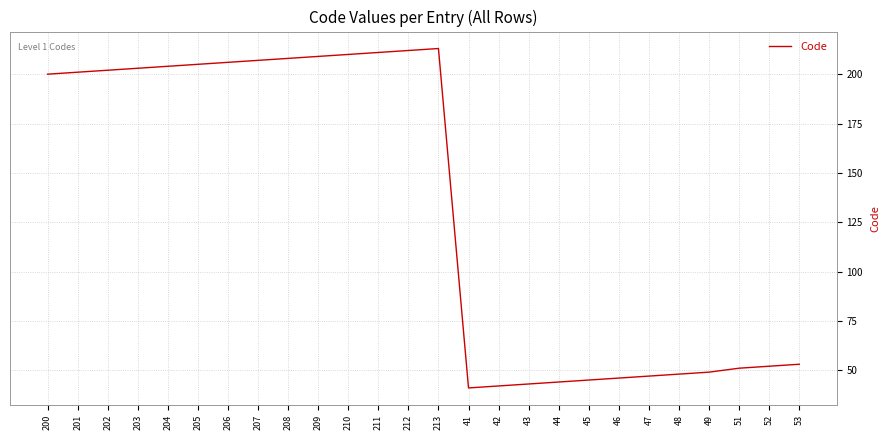

Reading left to right, extract all data points from this chart.

200=200	201=201	202=202	203=203	204=204	205=205	206=206	207=207	208=208	209=209	210=210	211=211	212=212	213=213	41=41	42=42	43=43	44=44	45=45	46=46	47=47	48=48	49=49	51=51	52=52	53=53